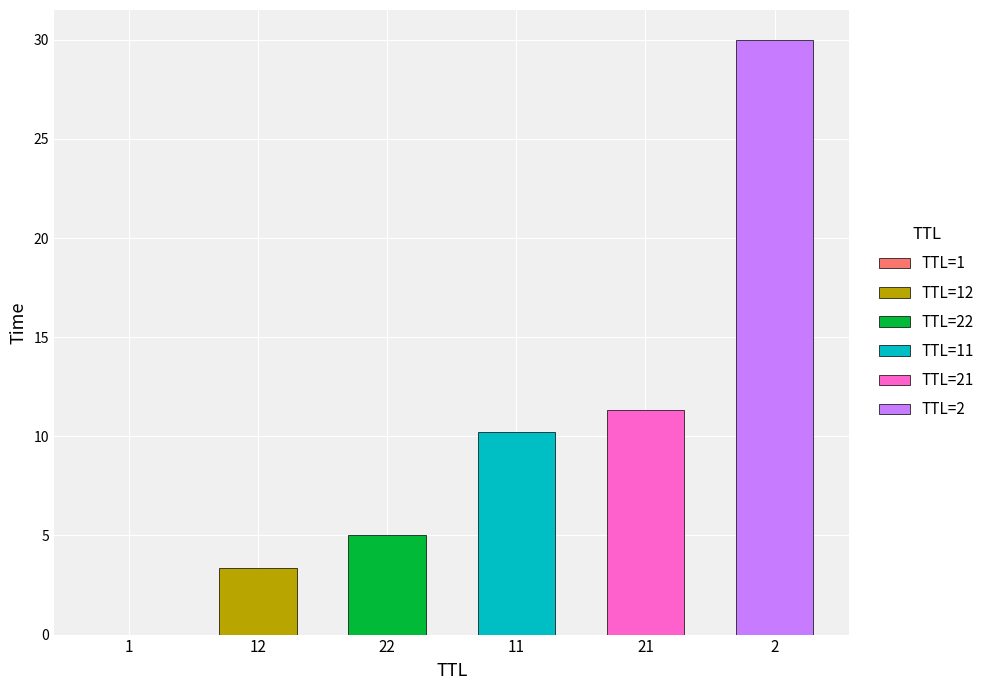

List the labels in order of value, largest first.

2, 21, 11, 22, 12, 1